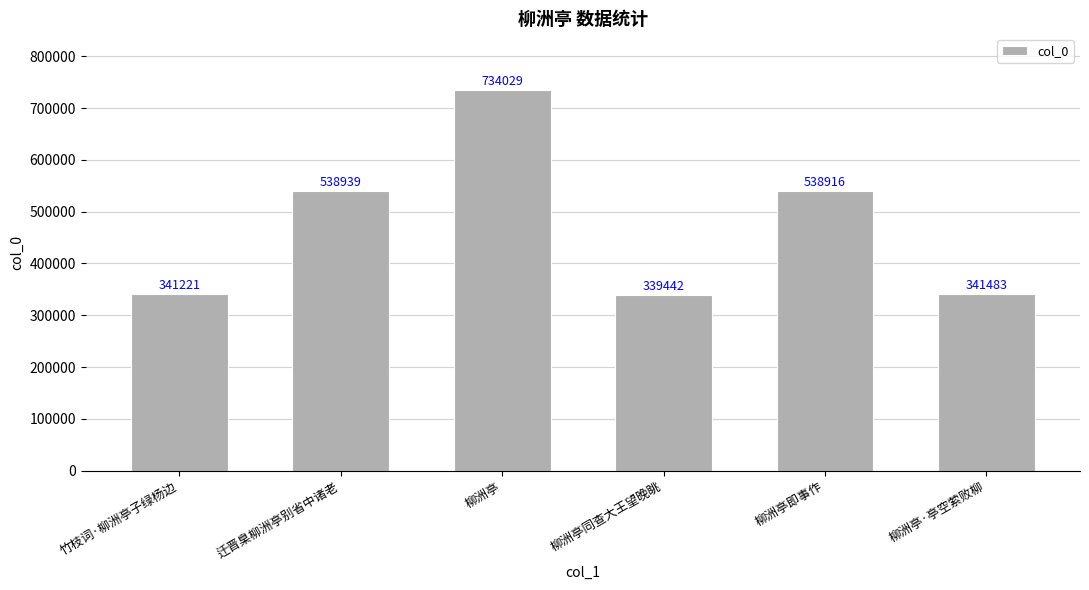

What is the greatest value displayed?

734029